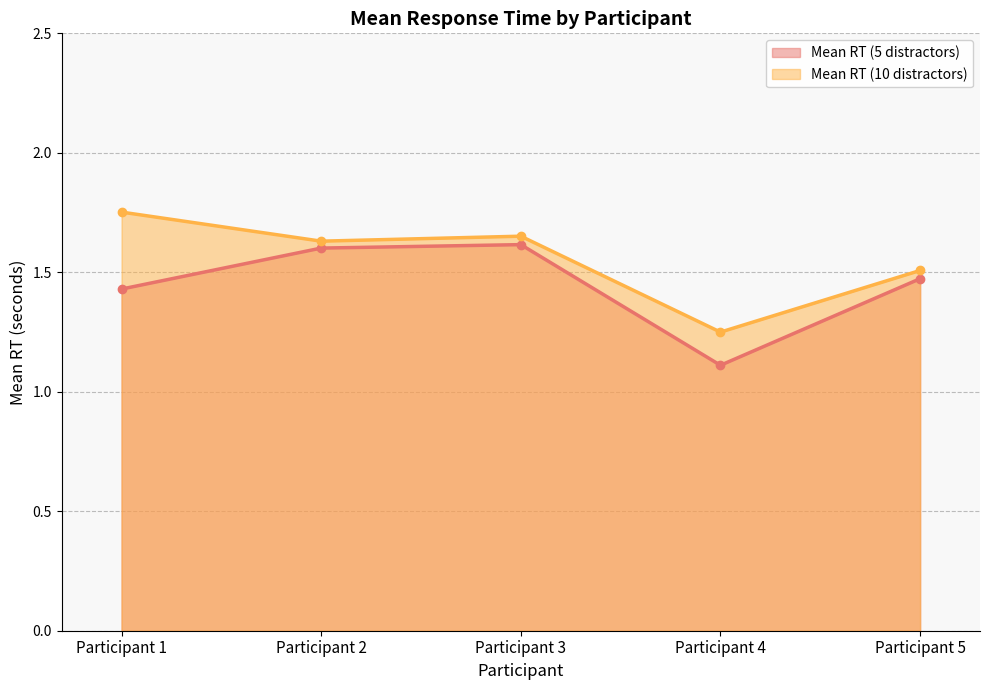

How many data points does each series have?

5